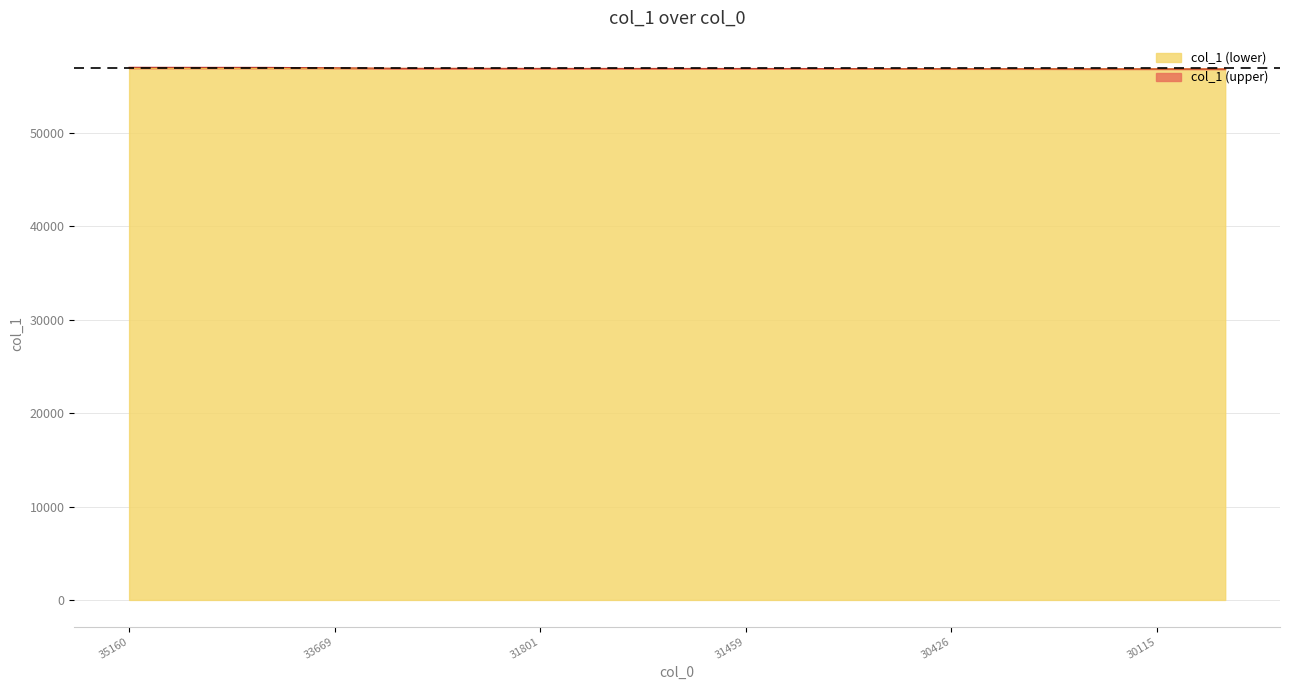

True or false: there are more than 1 points higher than both neighbors.

False